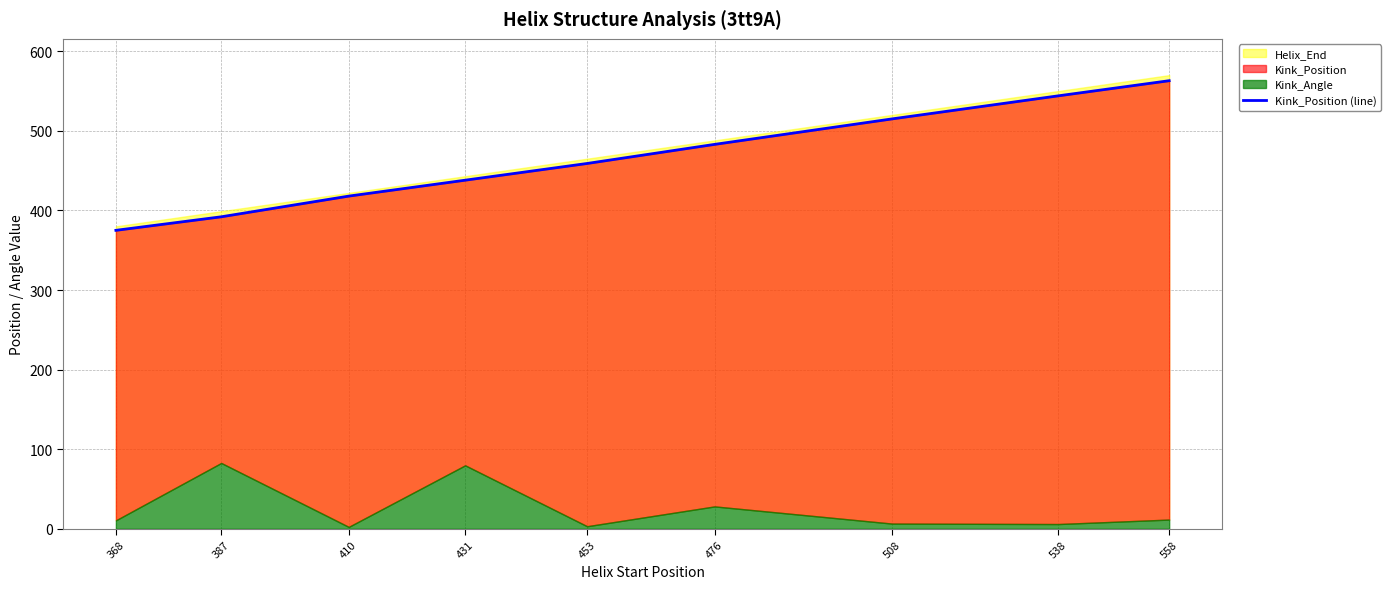

Reading left to right, list all the values displayed in this chart.

368=375	387=392	410=418	431=438	453=459	476=483	508=515	538=544	558=563